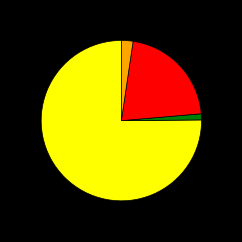

Does any single category account for the majority?

Yes